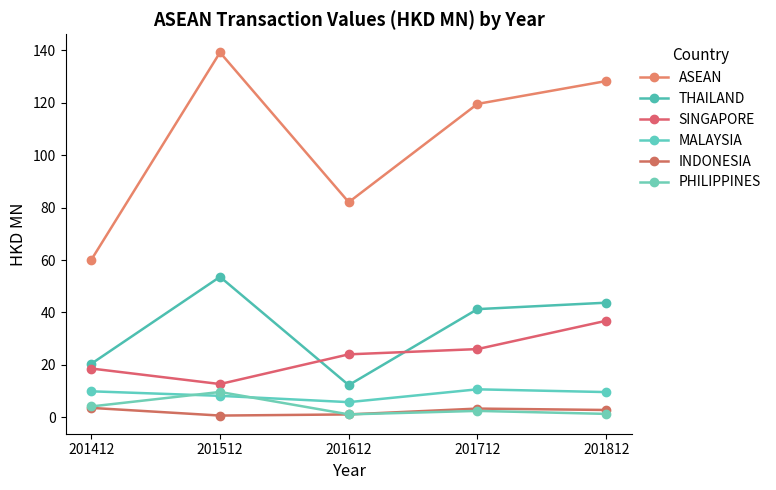

Is this an area chart (filled region under the line)?

No